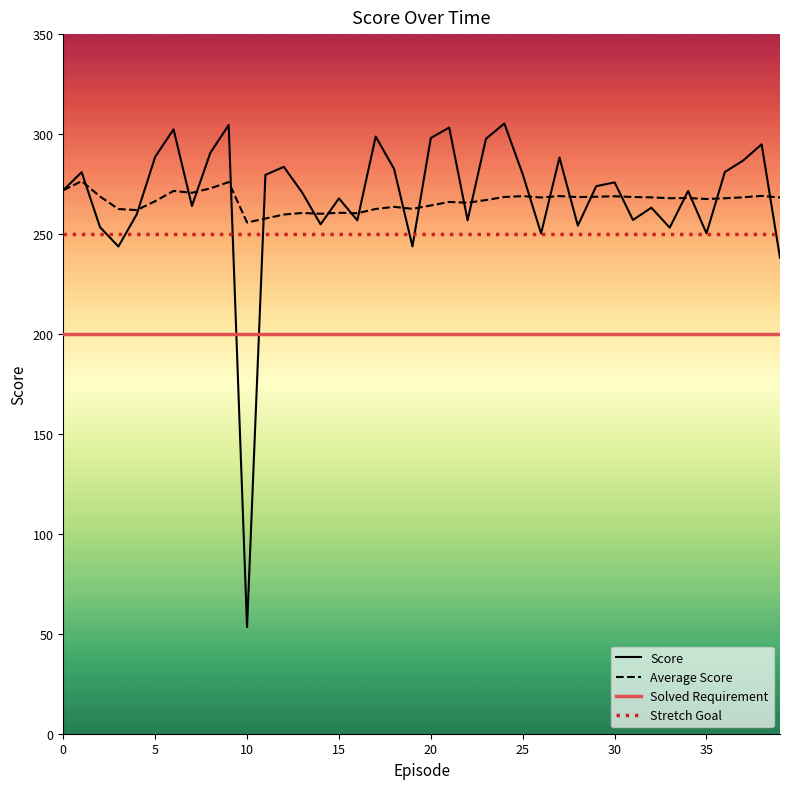

Which series has the widest spread of values?

Score